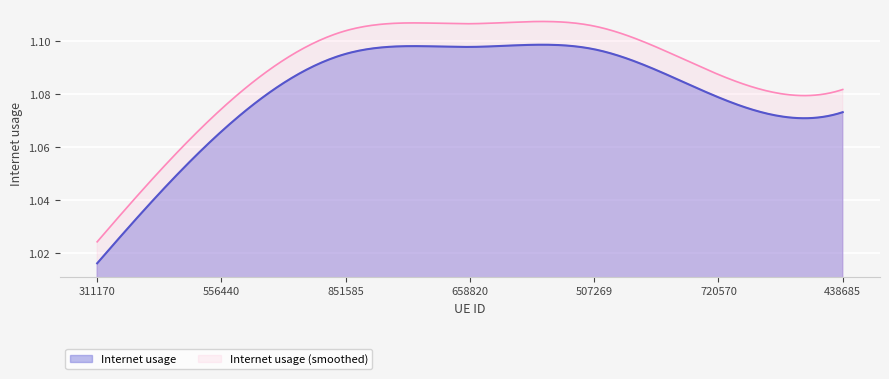

What is the label of the 1st point from the left?

311170